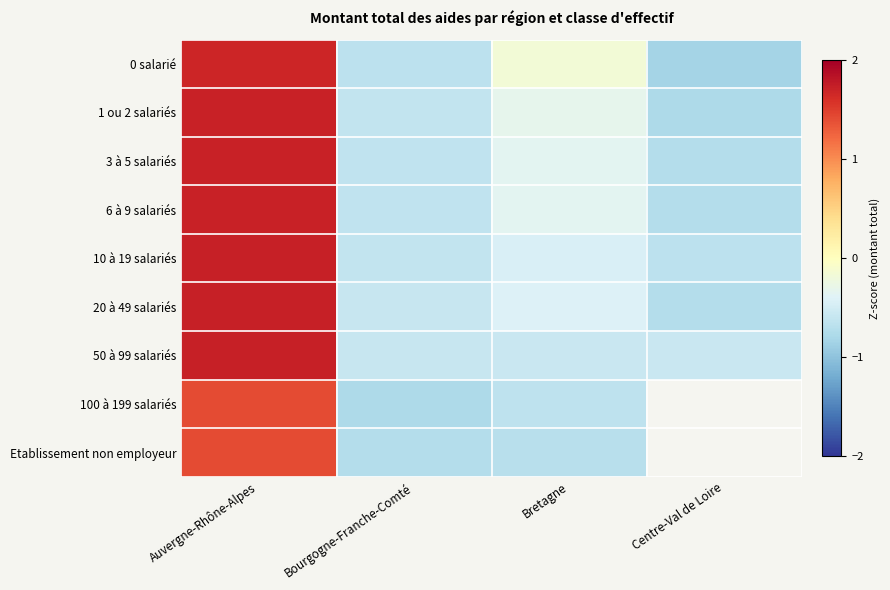

How many positive values does the 100 à 199 salariés series have?

1